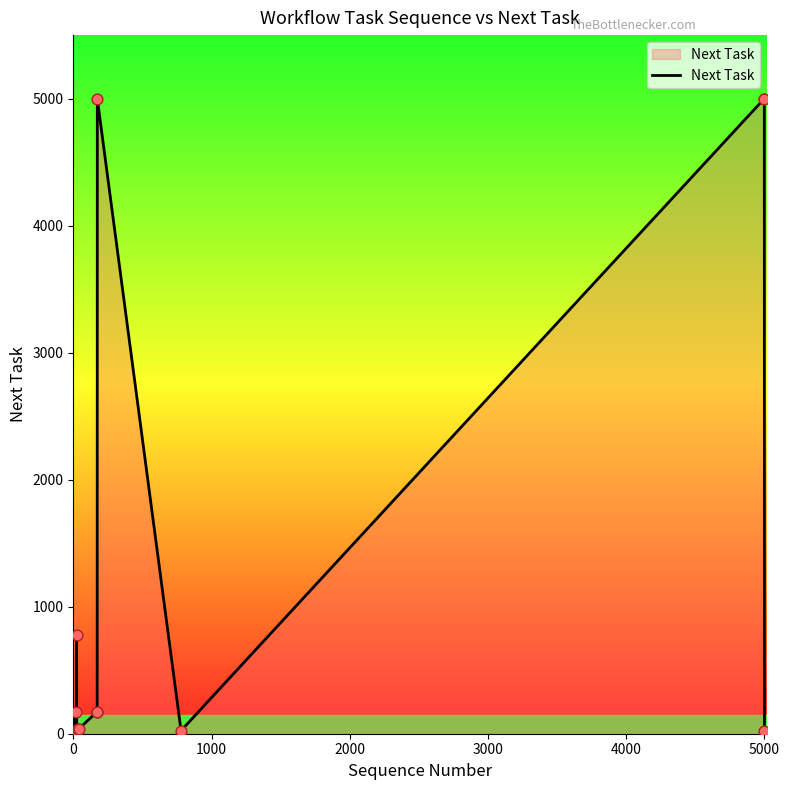

What is the difference between the maximum and minimum values?

5000